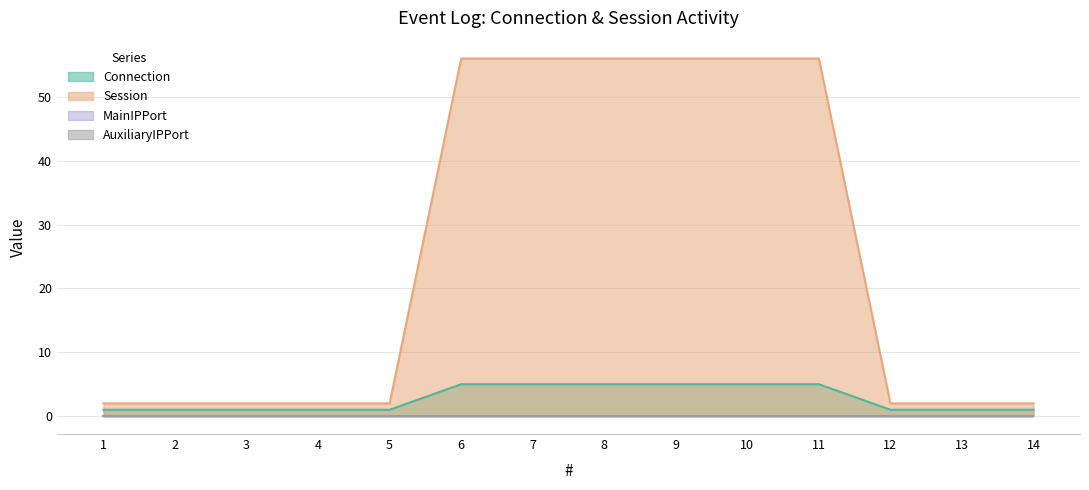

Rank the categories by Connection value from highest to lowest.

6, 7, 8, 9, 10, 11, 1, 2, 3, 4, 5, 12, 13, 14